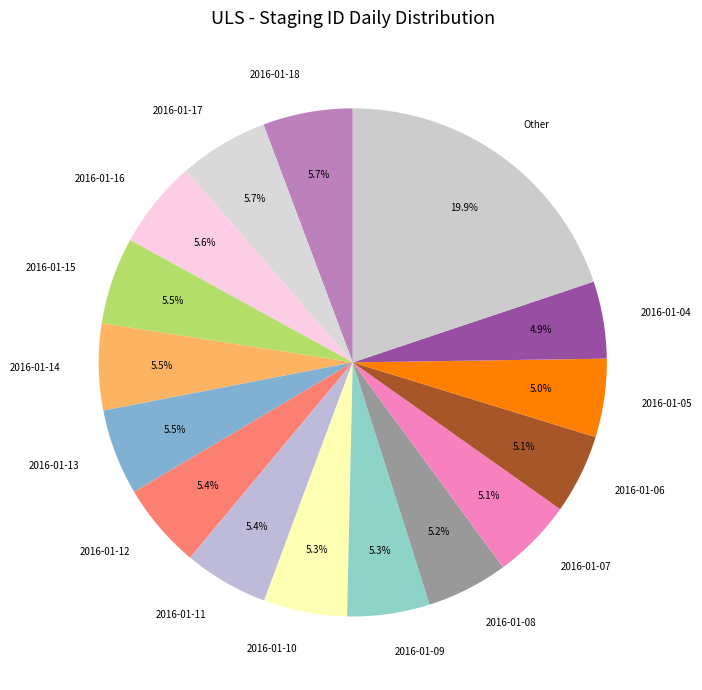

Approximately how many times larger is the value at 2016-01-06 compared to 2016-01-18?

0.9